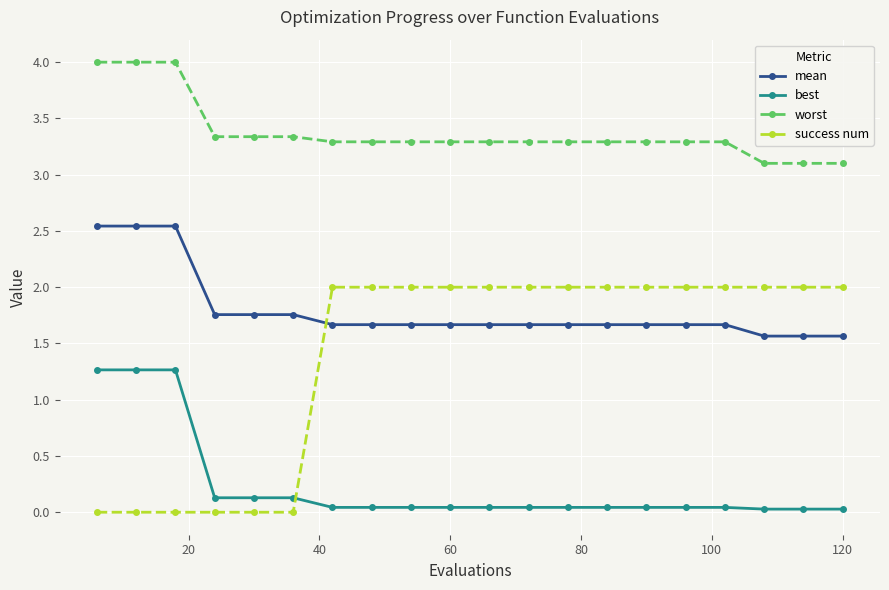

What is the value of the worst point at the 12th from the left?

3.3